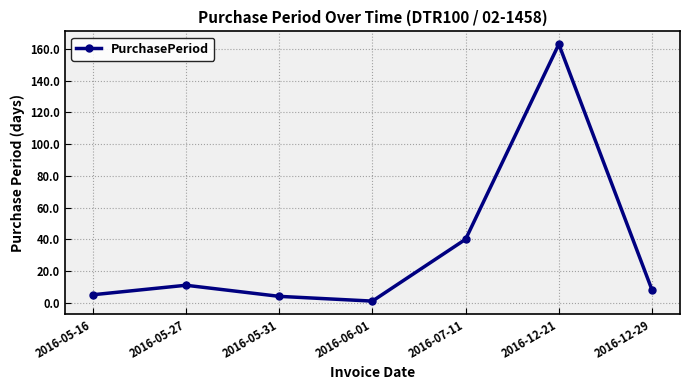

Where is the data nearest to the value 82?

2016-07-11